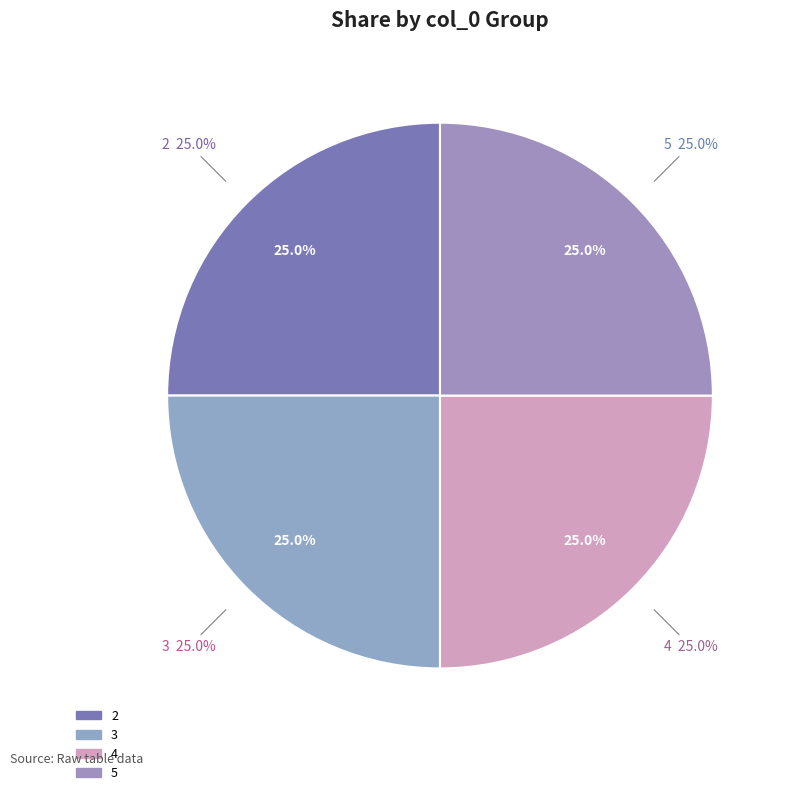

Which category has the biggest portion of the pie?

2